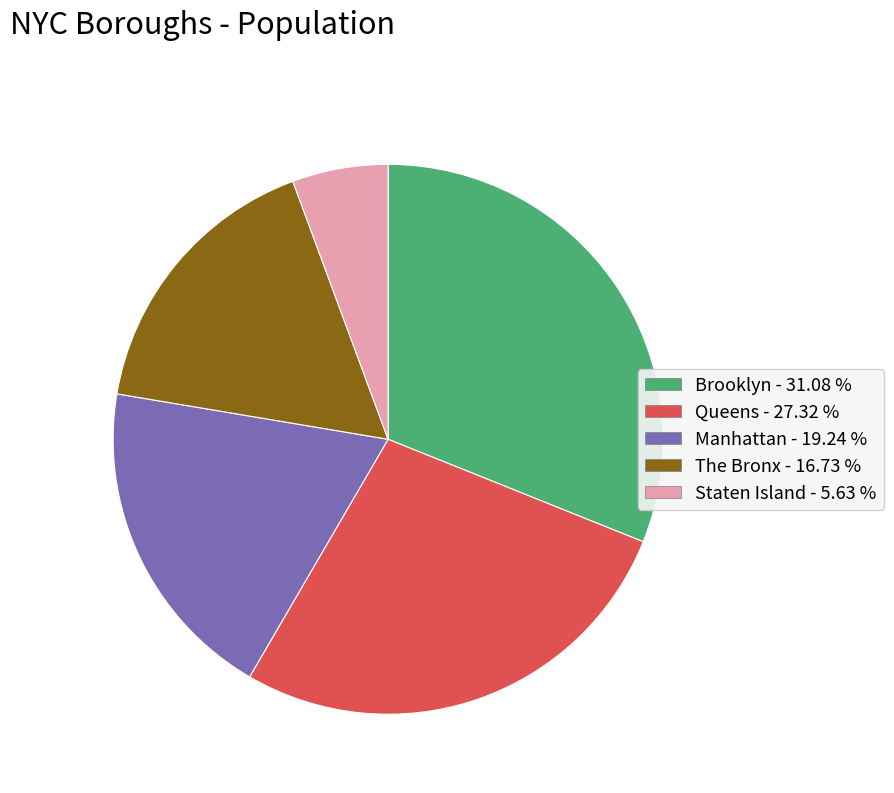

Which category has the biggest portion of the pie?

Brooklyn